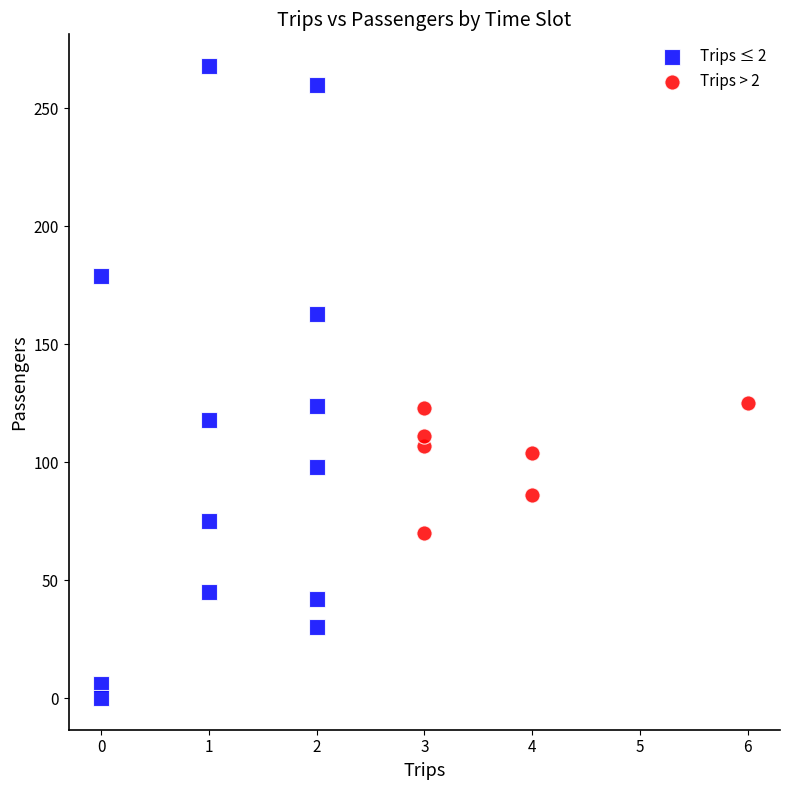

Which series reaches the maximum Y coordinate?

Trips ≤ 2